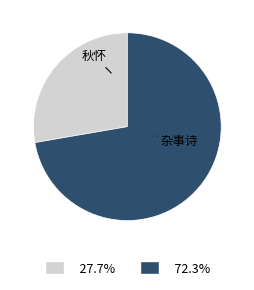

Is there a majority slice in this chart?

Yes